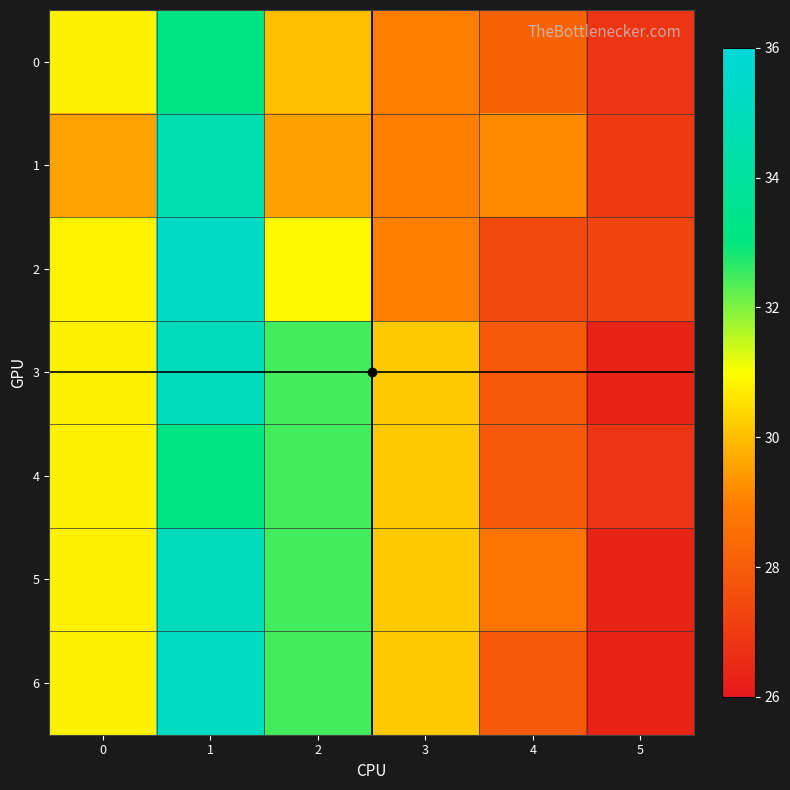

What is the average value of the 0 series?

29.7